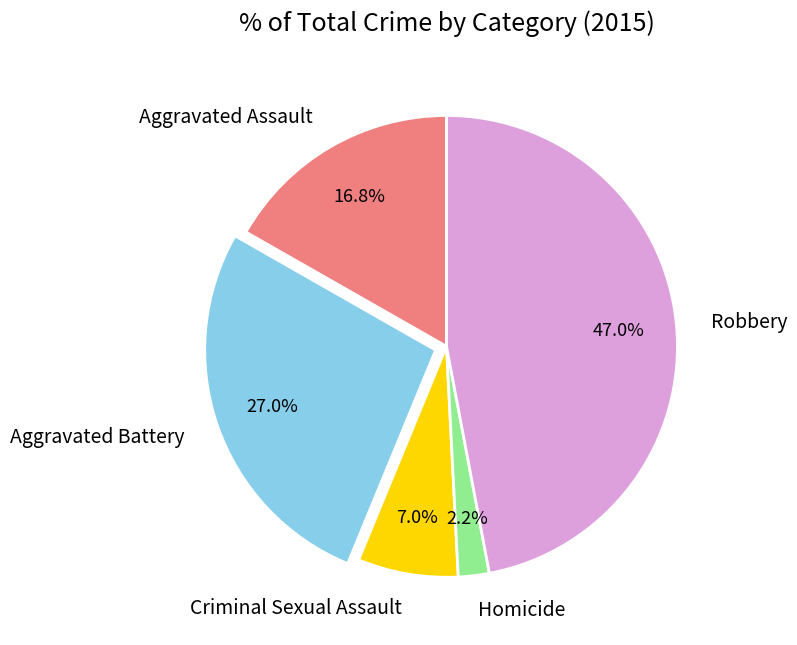

To the nearest percent, what is the difference between the Aggravated Assault and Homicide slice percentages?

15%